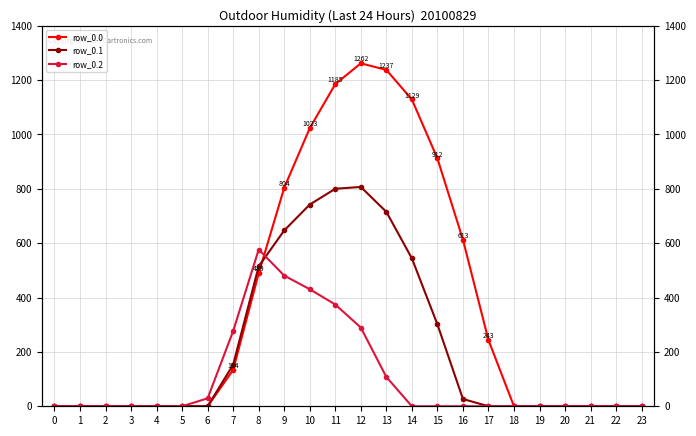

Is the value of row_0.0 at 4 greater than the value of row_0.1 at 13?

No